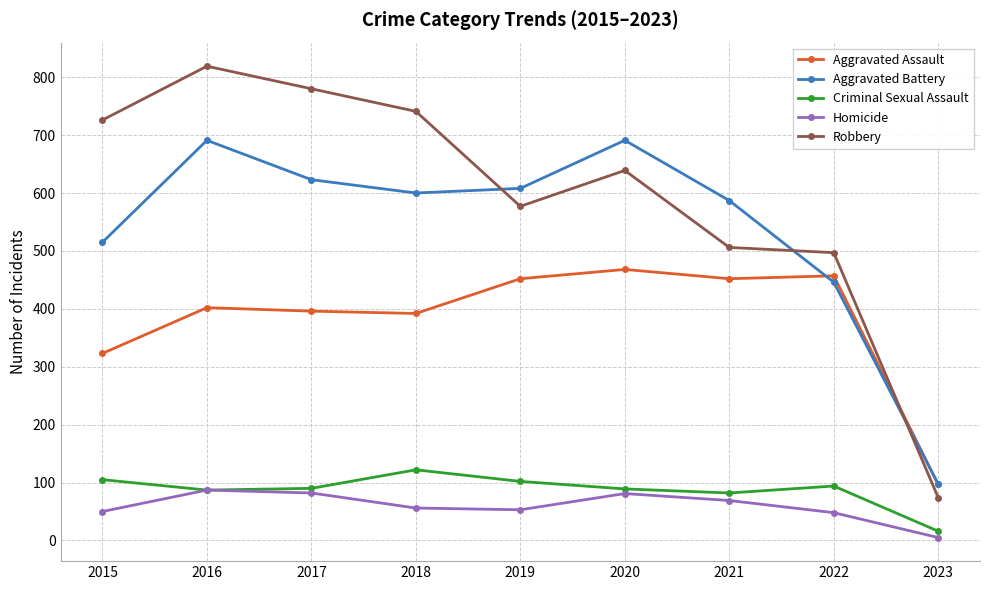

What is the minimum value shown in the chart?

5